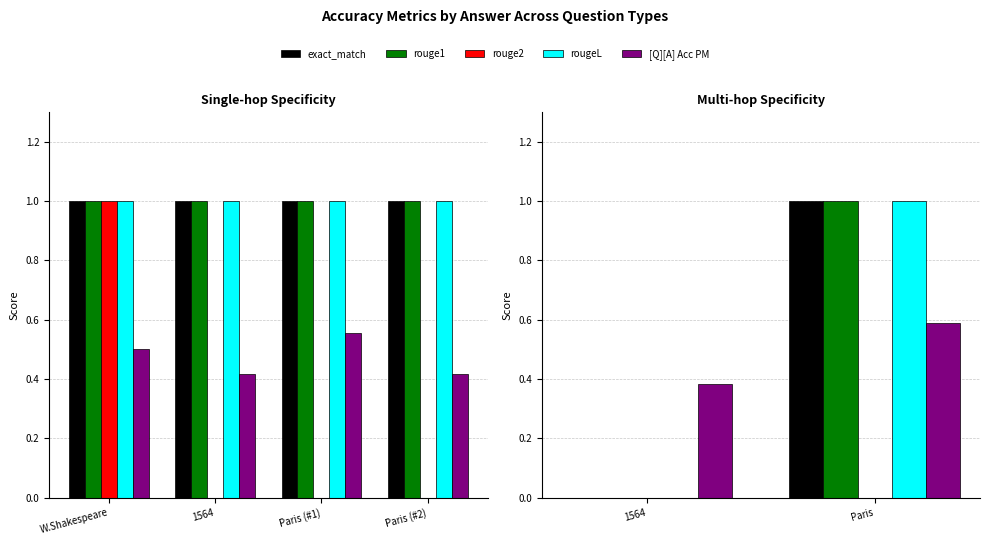

Between 1564 and Paris, which is larger?

Paris